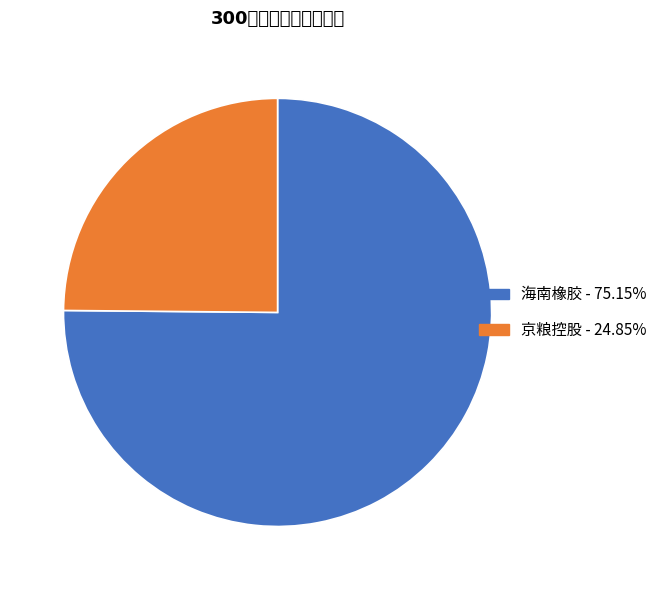

What is the ratio of the value at 京粮控股 - 24.85% to the value at 海南橡胶 - 75.15%?

0.3